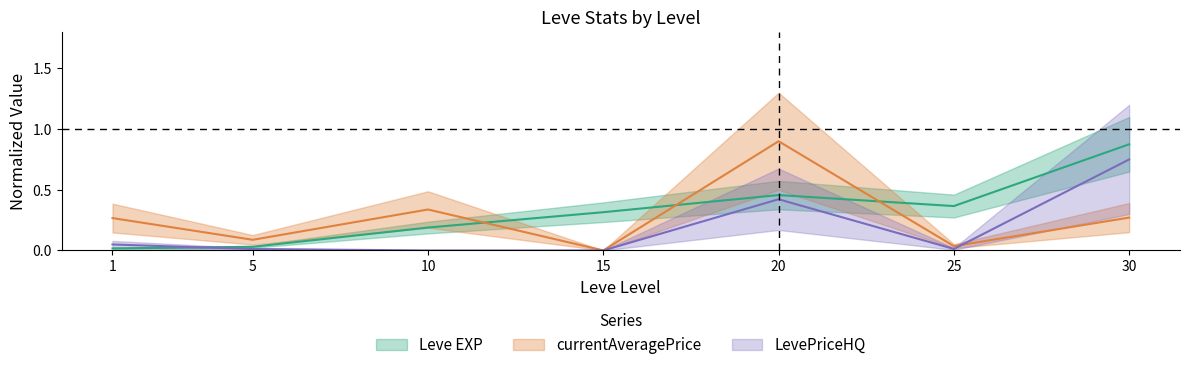

Which series has the widest spread of values?

currentAveragePrice